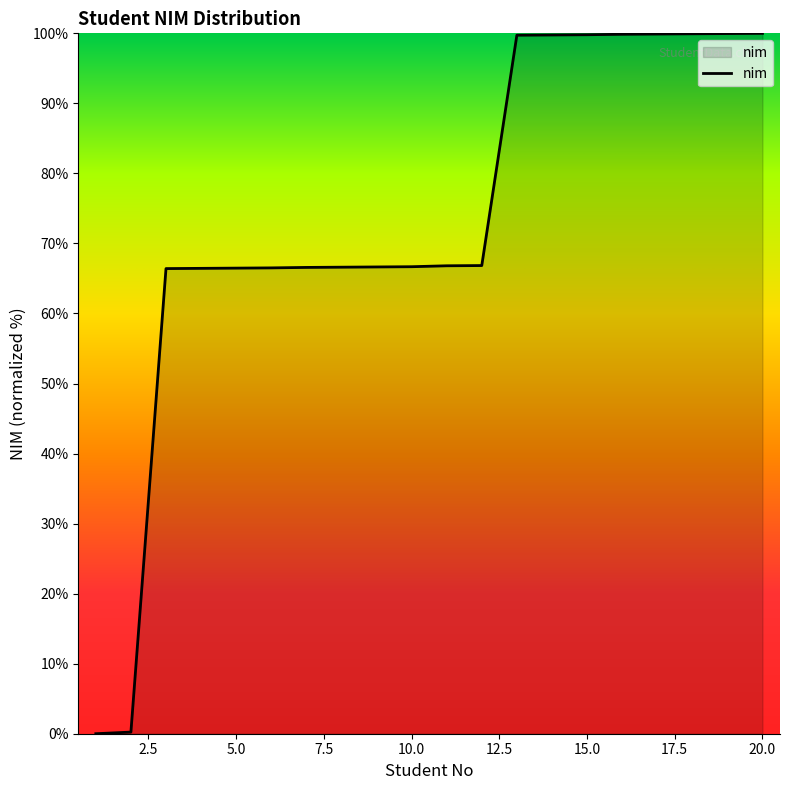

What is the maximum value shown in the chart?

100.0